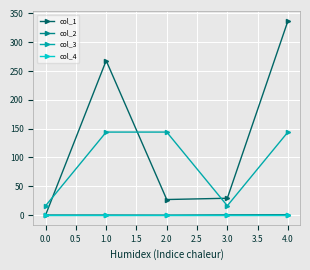

Which series has the largest range (max minus min)?

col_1